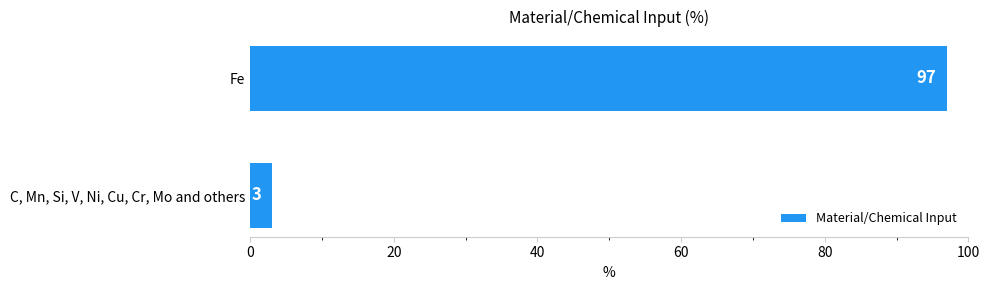

Reading top to bottom, extract all data points from this chart.

Fe=97	C, Mn, Si, V, Ni, Cu, Cr, Mo and others=3